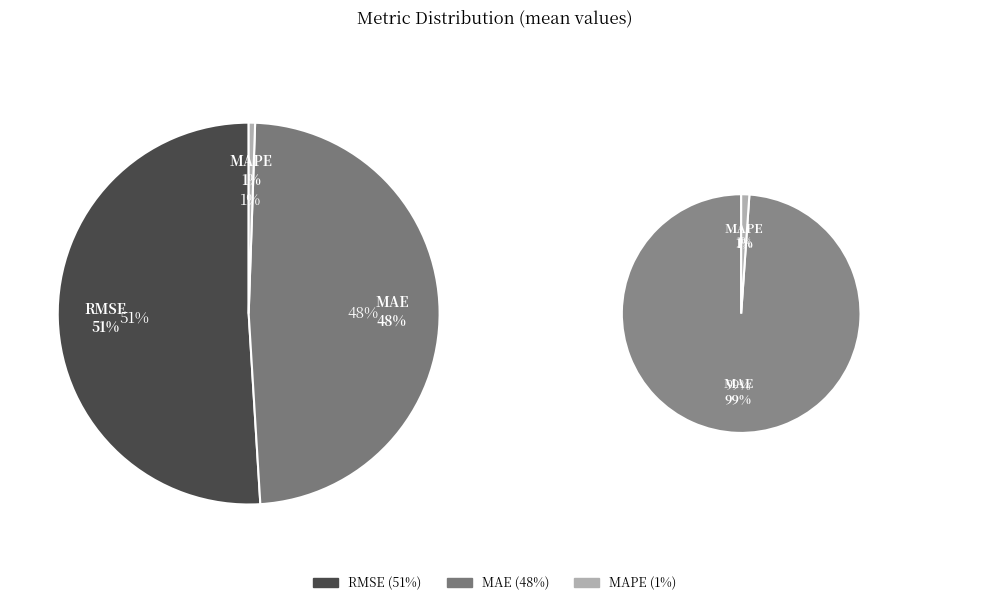

What percentage is the RMSE slice, to the nearest percent?

51%